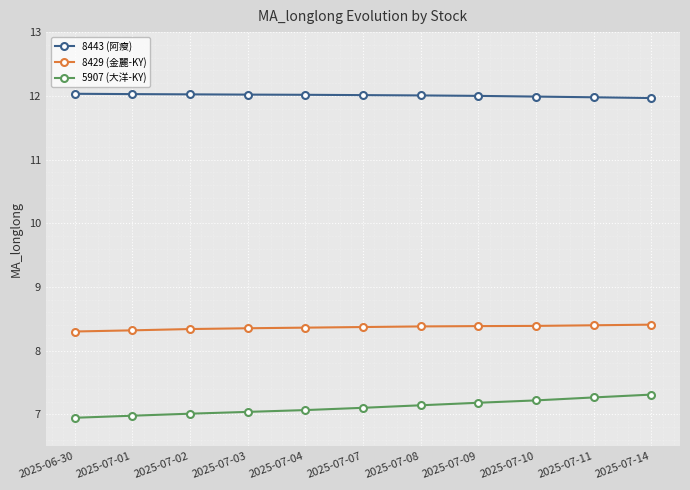

What is the sum of all 5907 (大洋-KY) values?

78.3